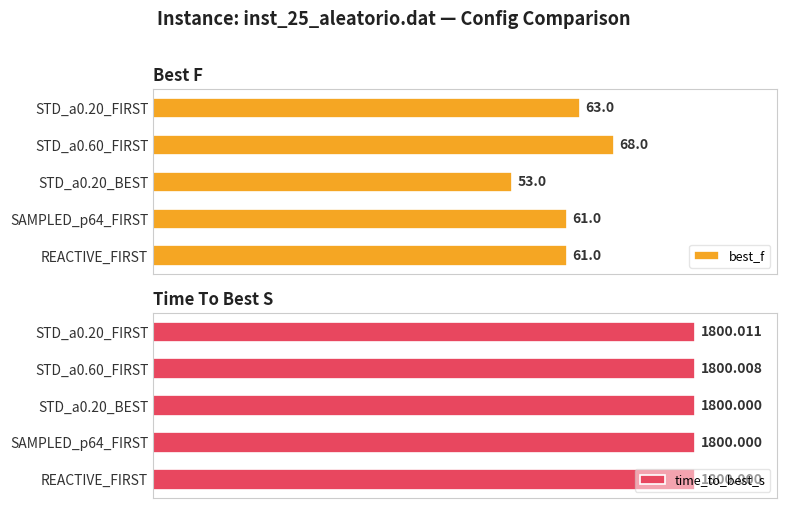

What is the value of the best_f bar at the 5th from the left?

61.0